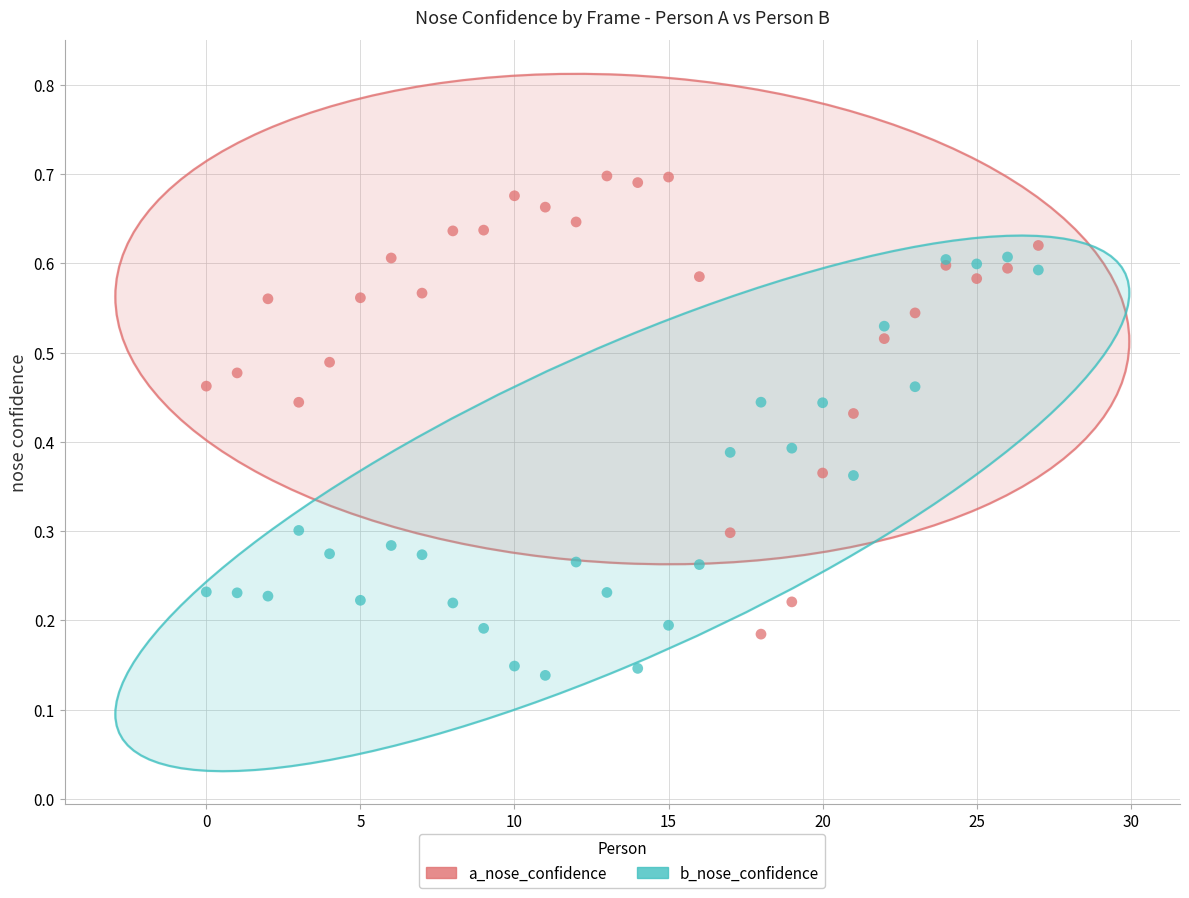

Which series reaches the minimum Y coordinate?

b_nose_confidence